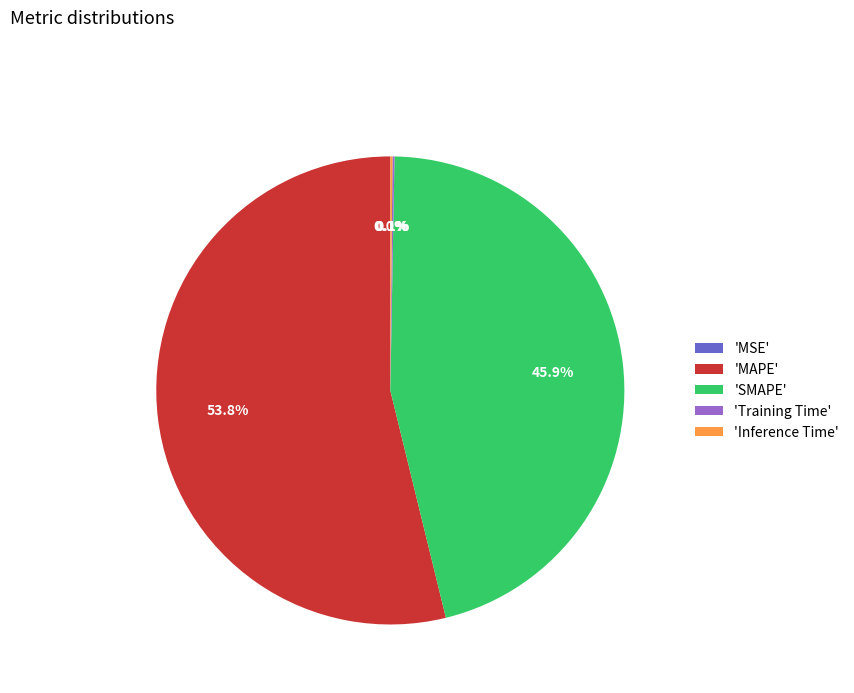

Which category accounts for the majority?

'MAPE'